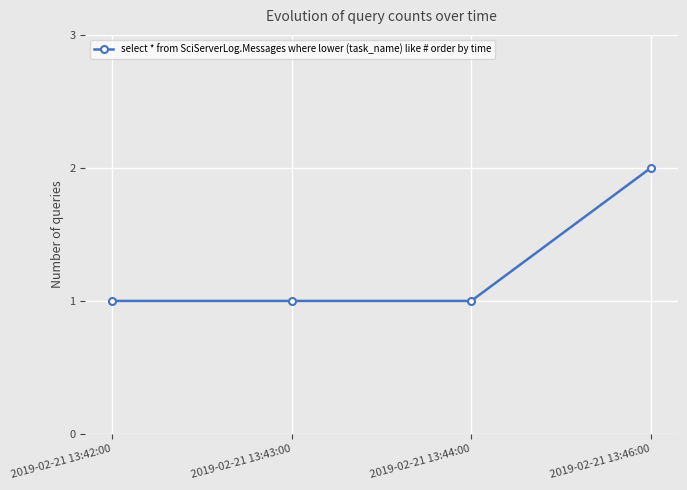

What is the label of the 3rd point from the left?

2019-02-21 13:44:00